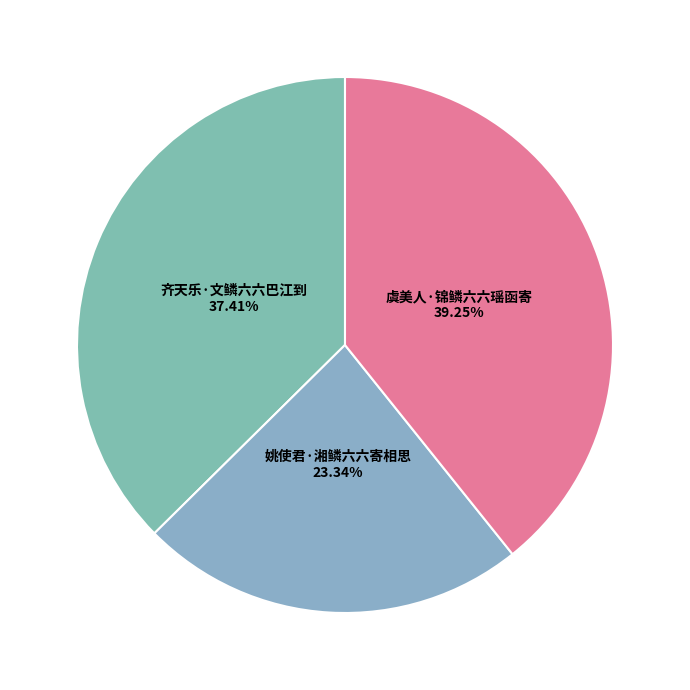

True or false: 姚使君·湘鳞六六寄相思 accounts for 23% of the total.

True